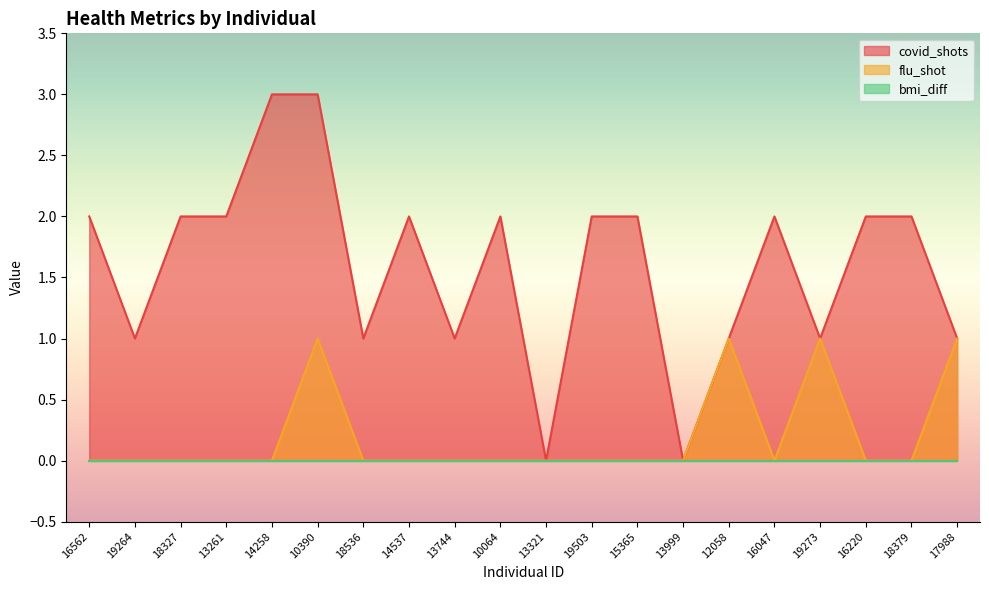

The flu_shot series shows 0 at 10064. True or false?

True